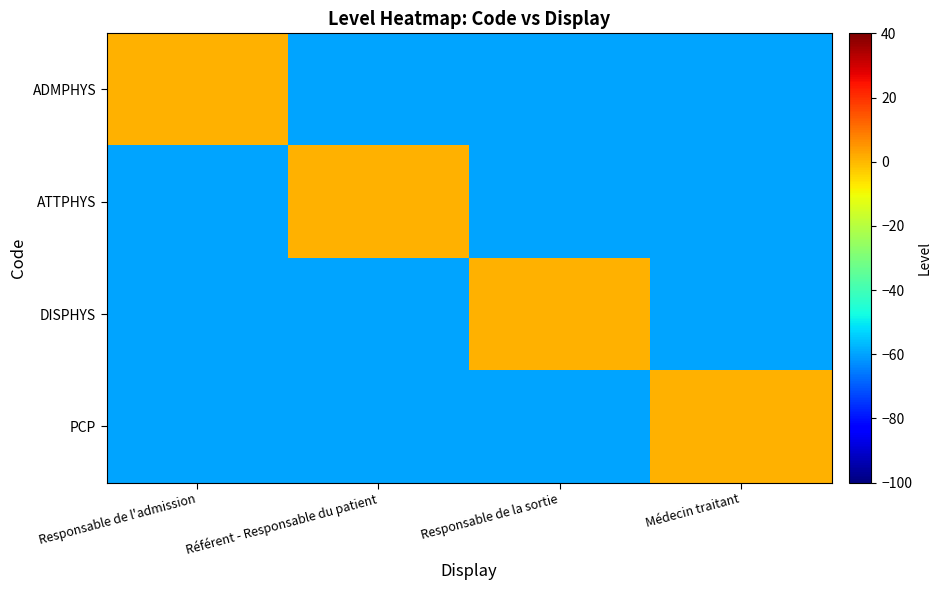

Rank the series at Médecin traitant from lowest to highest value.

ADMPHYS, ATTPHYS, DISPHYS, PCP